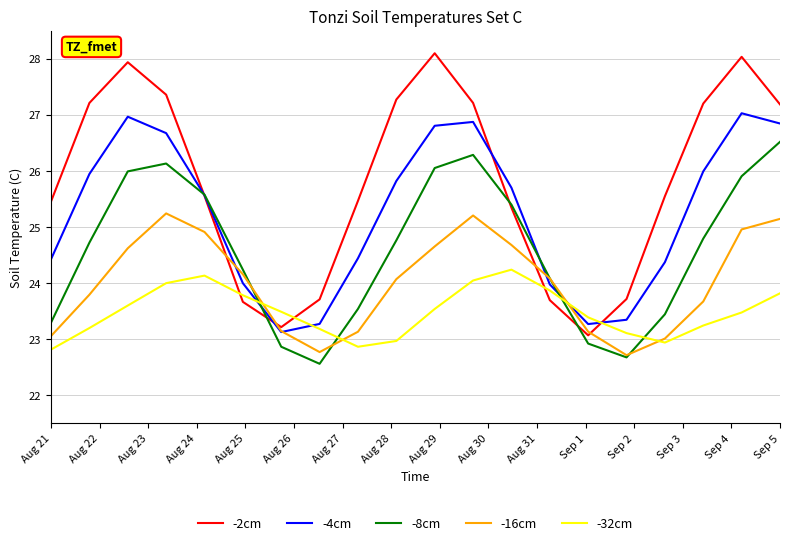

Reading left to right, transcribe all the data shown in this chart.

-2cm: 25.5	27.2	27.9	27.4	25.6	23.7	23.2	23.7	25.5	27.3	28.1	27.2	25.3	23.7	23.1	23.7	25.6	27.2	28.0	27.2
-4cm: 24.4	25.9	27.0	26.7	25.6	24.0	23.1	23.3	24.4	25.8	26.8	26.9	25.7	24.0	23.3	23.3	24.4	26.0	27.0	26.8
-8cm: 23.3	24.7	26.0	26.1	25.6	24.2	22.9	22.6	23.5	24.8	26.1	26.3	25.4	24.1	22.9	22.7	23.4	24.8	25.9	26.5
-16cm: 23.1	23.8	24.6	25.2	24.9	24.2	23.1	22.8	23.1	24.1	24.7	25.2	24.7	24.1	23.1	22.7	23.0	23.7	25.0	25.1
-32cm: 22.8	23.2	23.6	24.0	24.1	23.8	23.5	23.2	22.9	23.0	23.5	24.0	24.2	23.9	23.4	23.1	22.9	23.2	23.5	23.8